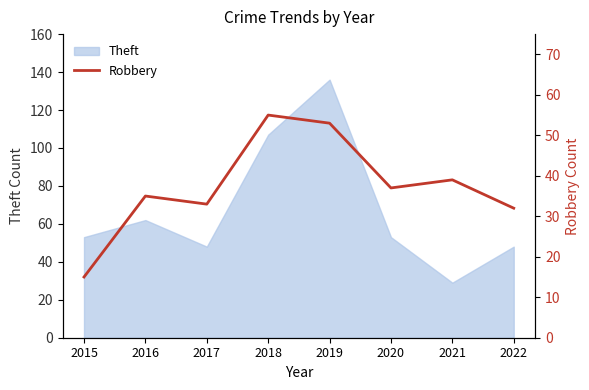

What is the minimum value for Theft?

29